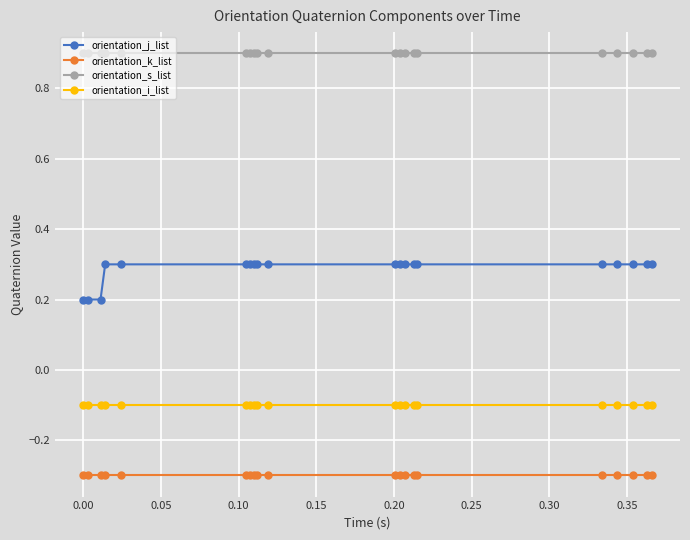

True or false: orientation_i_list and orientation_k_list cross at least once.

False